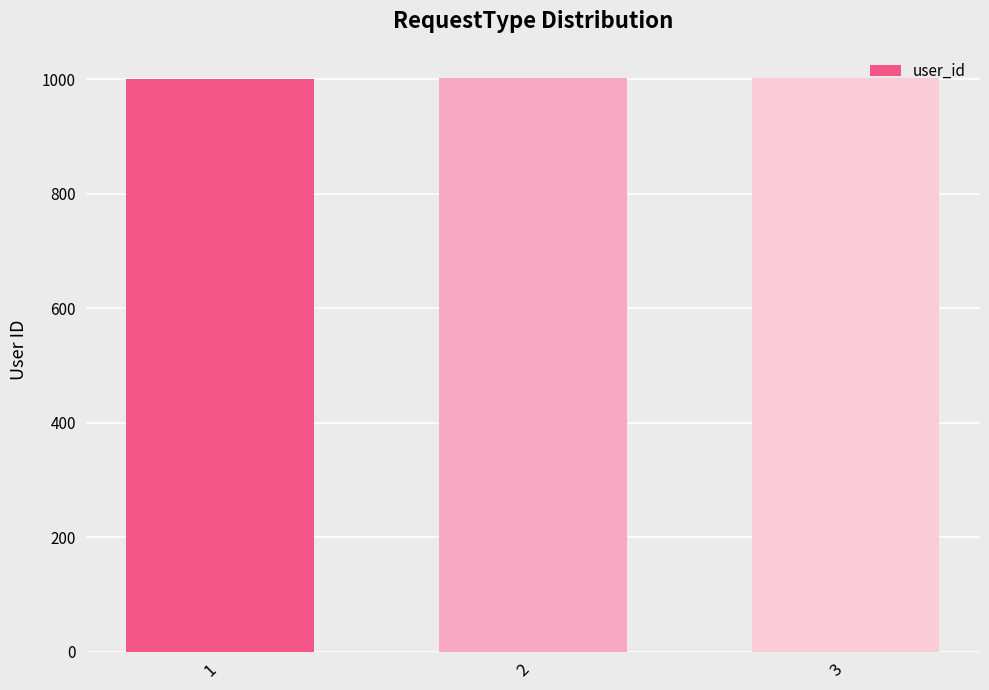

What is the value of the 2nd bar from the left?

1002